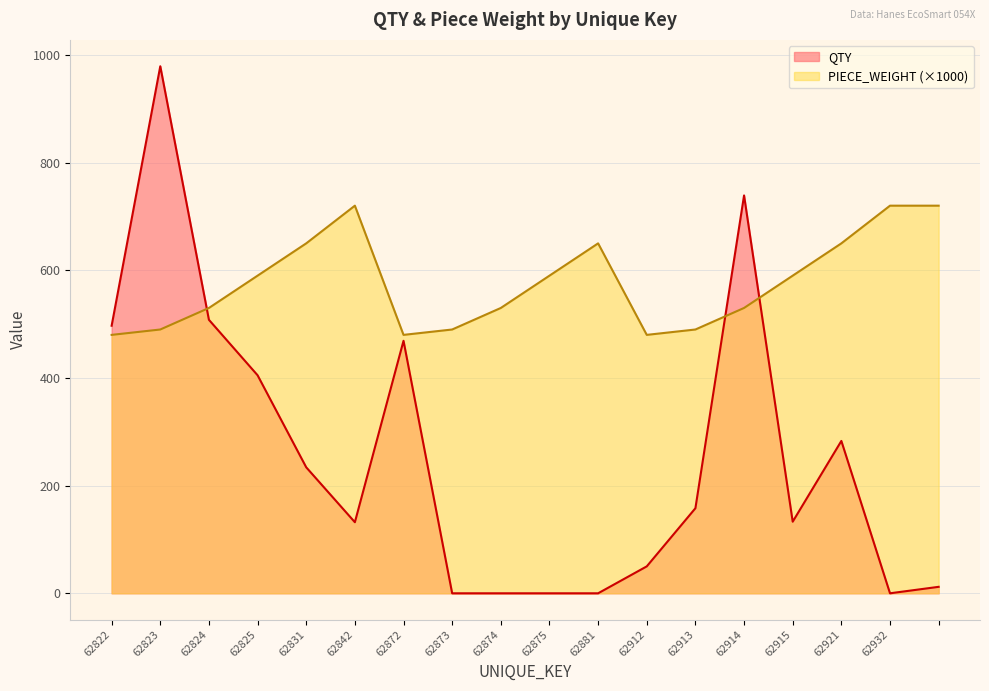

What is the average value of the PIECE_WEIGHT series?

577